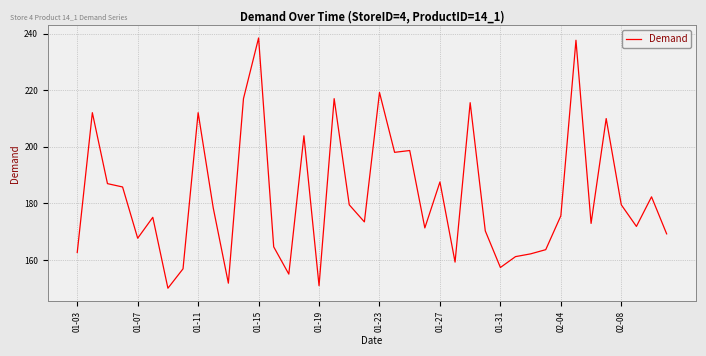

What is the maximum value shown in the chart?

238.4